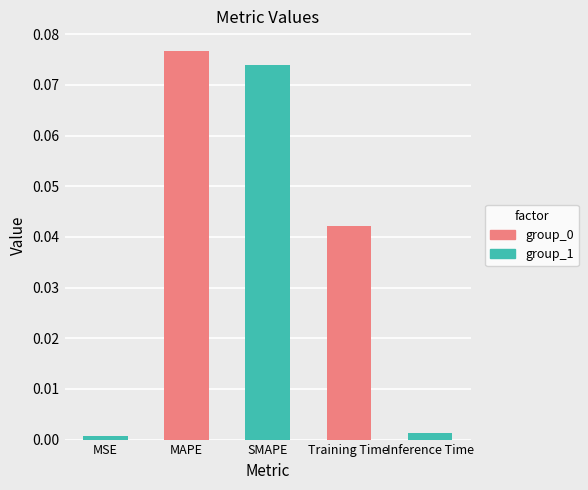

Does the chart contain any negative values?

No